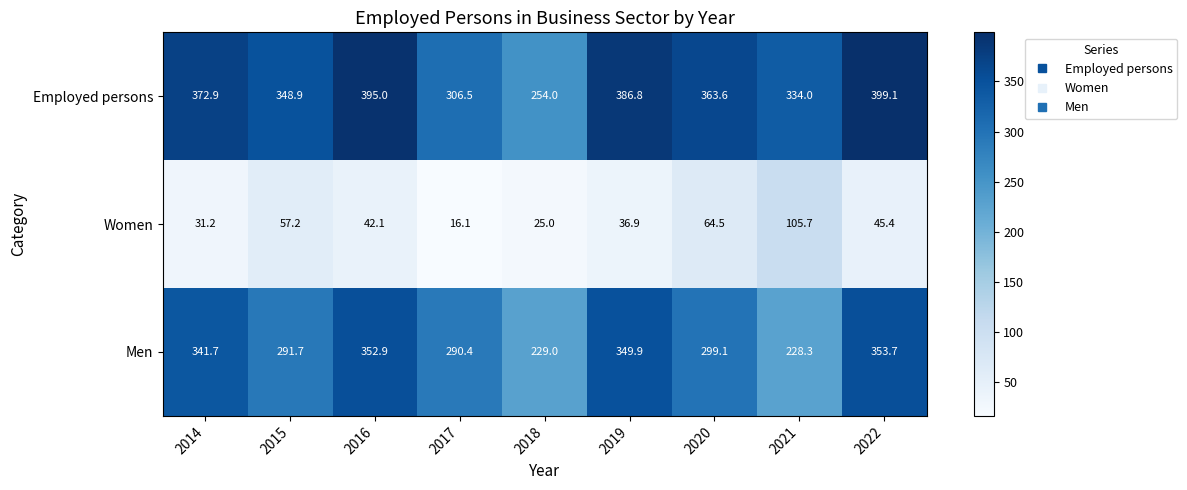

Reading left to right, extract all data points from this chart.

Employed persons: 372.9	348.9	395.0	306.5	254.0	386.8	363.6	334.0	399.1
Women: 31.2	57.2	42.1	16.1	25.0	36.9	64.5	105.7	45.4
Men: 341.7	291.7	352.9	290.4	229.0	349.9	299.1	228.3	353.7